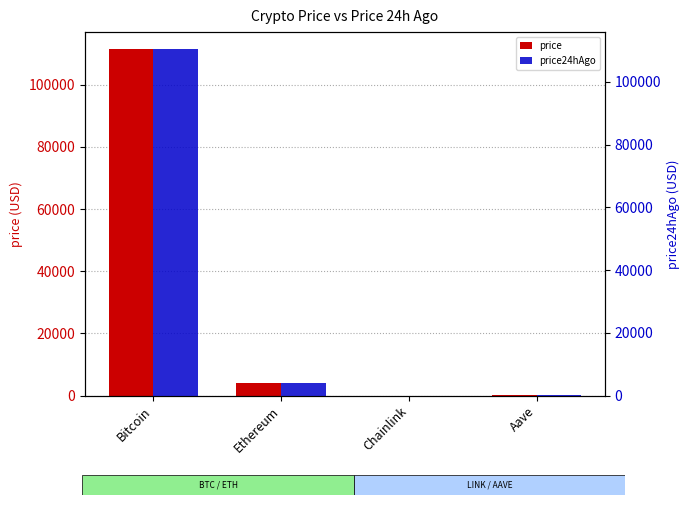

Count the number of data series in this chart.

2